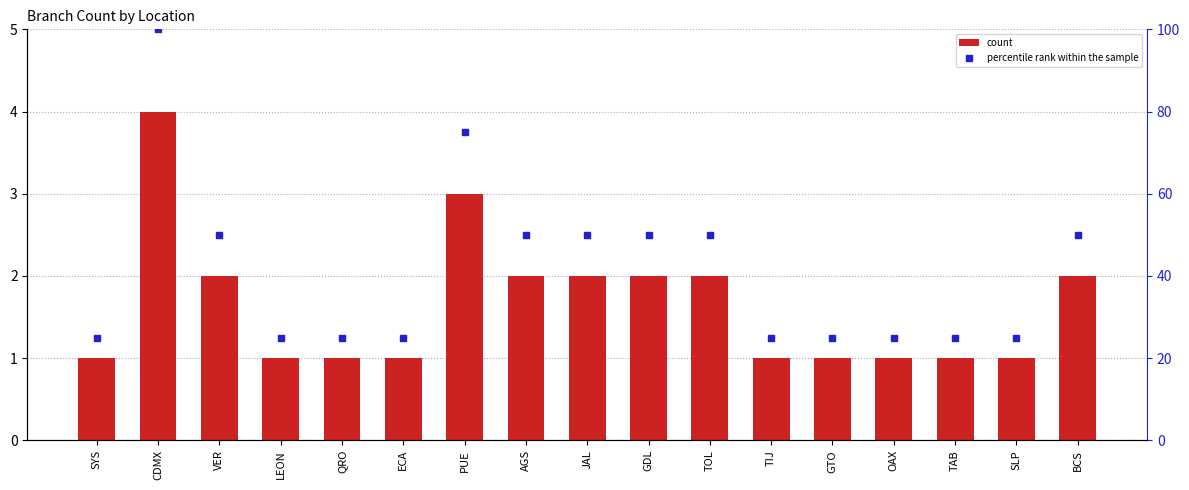

Which series has the largest total across all categories?

percentile rank within the sample